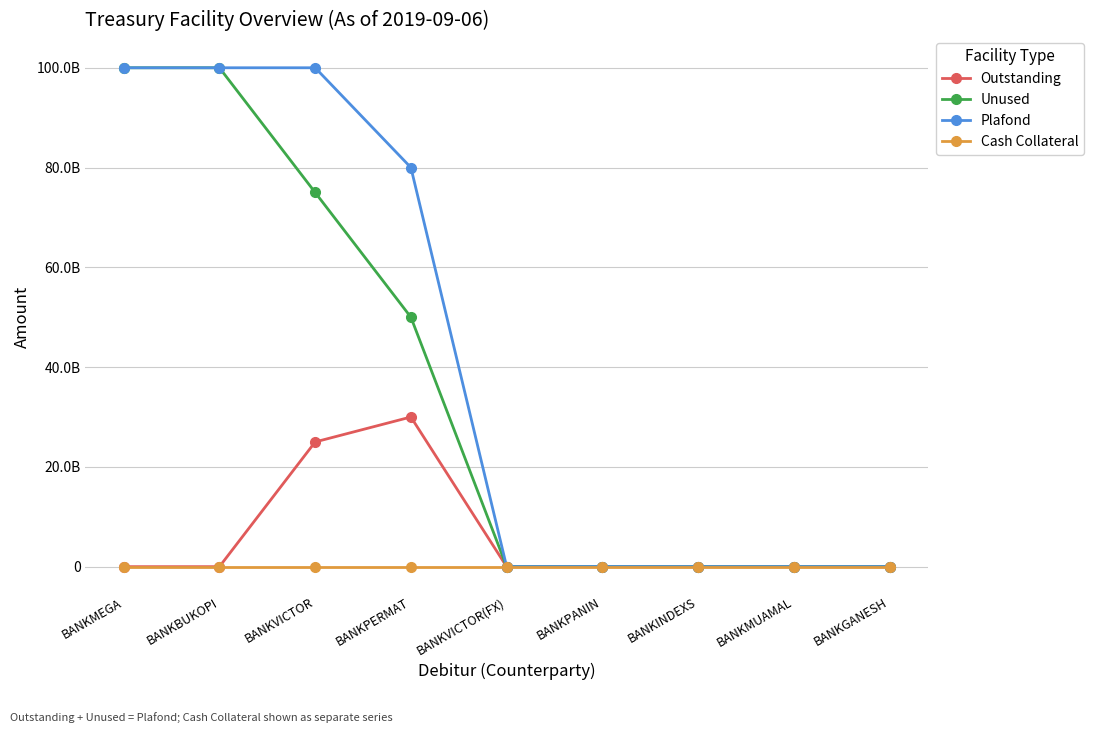

Does the chart have visible grid lines?

Yes